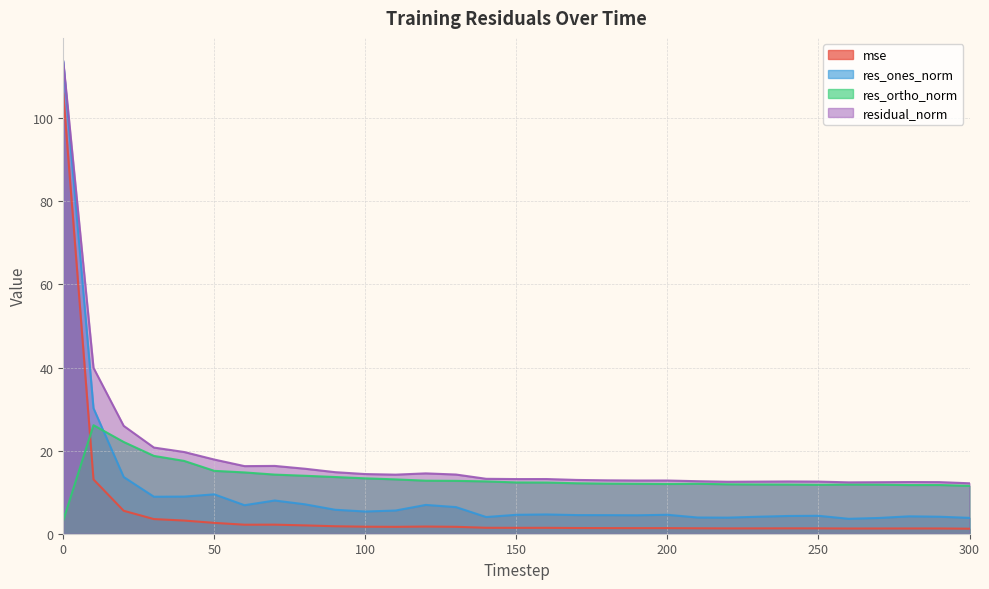

The res_ones_norm series shows 5.6 at 110. True or false?

True